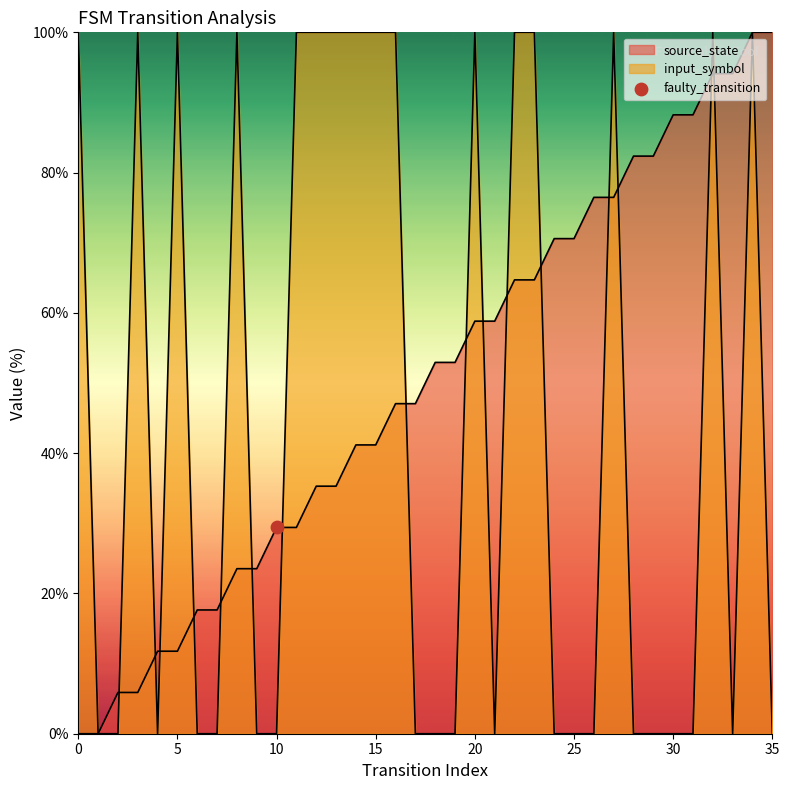

Which series has the largest Y range (max minus min)?

source_state